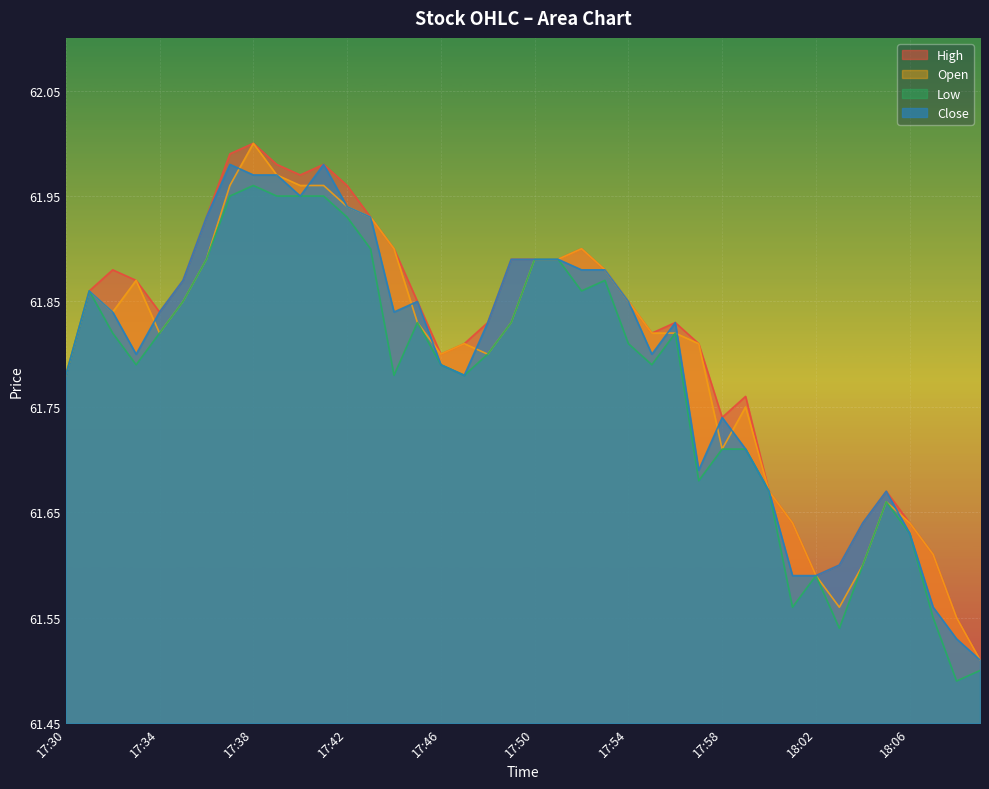

How many interior local valleys does the low series have?

9